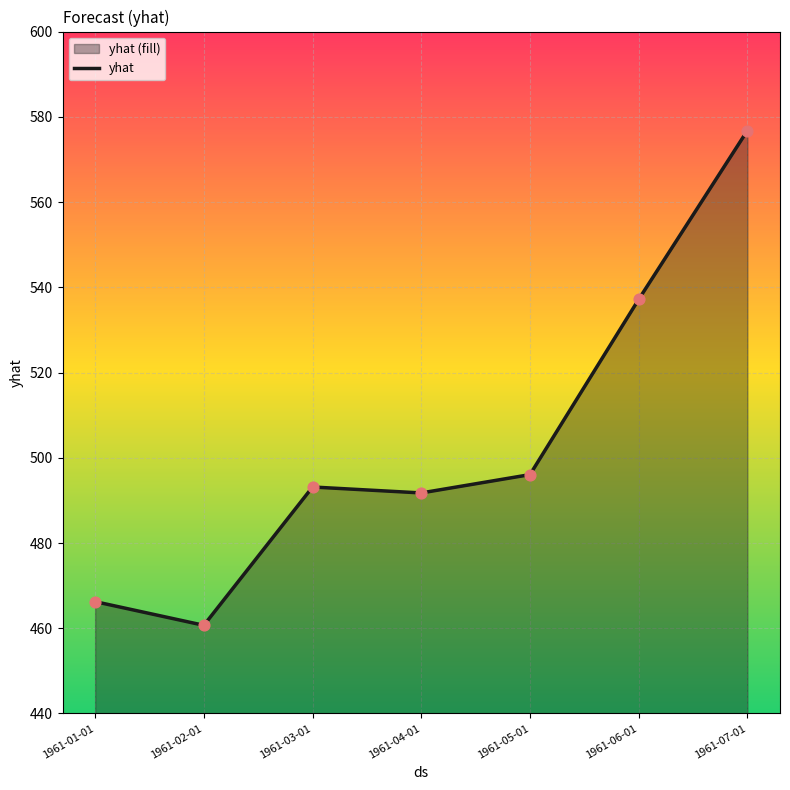

What is the change in value from 1961-02-01 to 1961-05-01?

+35.4